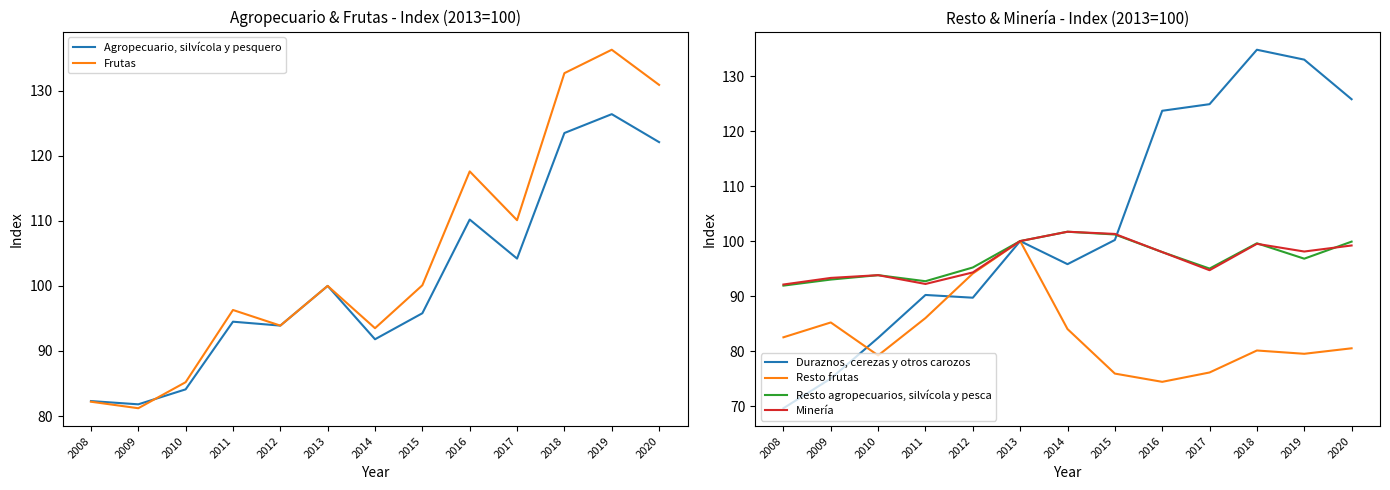

Reading left to right, what are all the values shown in this chart?

Agropecuario, silvícola y pesquero: 82.3	81.8	84.1	94.5	93.9	100.0	91.8	95.8	110.2	104.2	123.5	126.4	122.1
Frutas: 82.2	81.2	85.2	96.3	93.9	100.0	93.5	100.1	117.6	110.1	132.7	136.3	130.9
Duraznos, cerezas y otros carozos: 69.6	75.0	82.4	90.2	89.7	100.0	95.8	100.2	123.7	124.9	134.8	133.0	125.8
Resto frutas: 82.5	85.2	79.2	86.0	94.1	100.0	84.0	75.9	74.4	76.1	80.1	79.5	80.5
Resto agropecuarios, silvícola y pesca: 91.9	93.0	93.8	92.7	95.2	100.0	101.7	101.2	98.0	95.0	99.6	96.8	99.9
Minería: 92.1	93.3	93.8	92.2	94.3	100.0	101.7	101.3	98.0	94.7	99.5	98.1	99.2